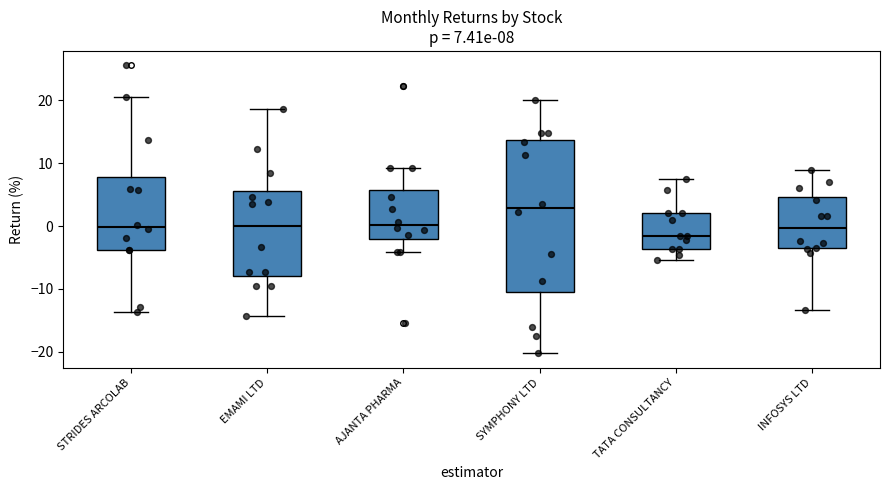

Which box is the tallest, from its lower edge to its upper edge?

SYMPHONY LTD